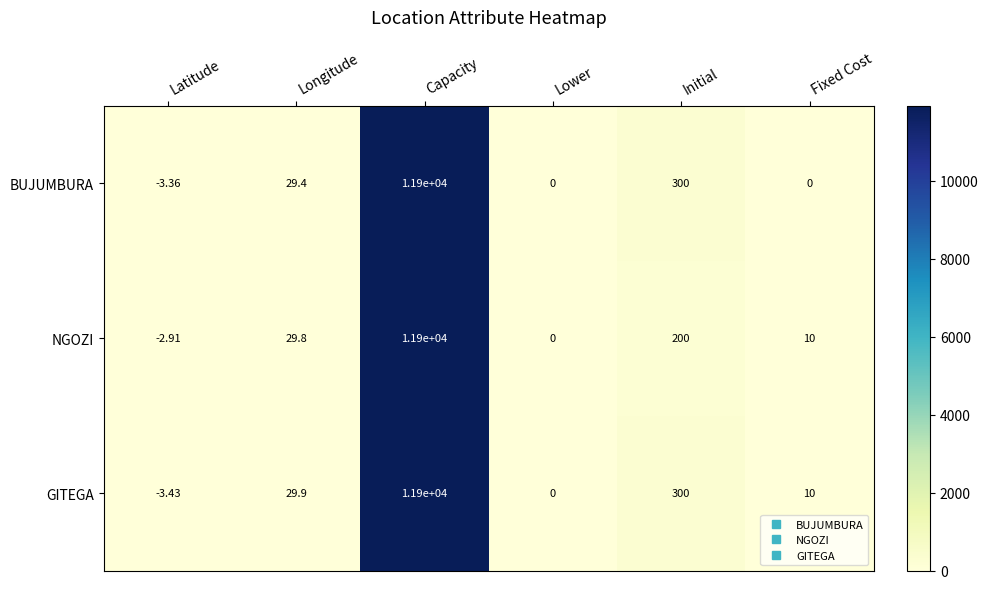

At which label is NGOZI closest to 5948?

Initial